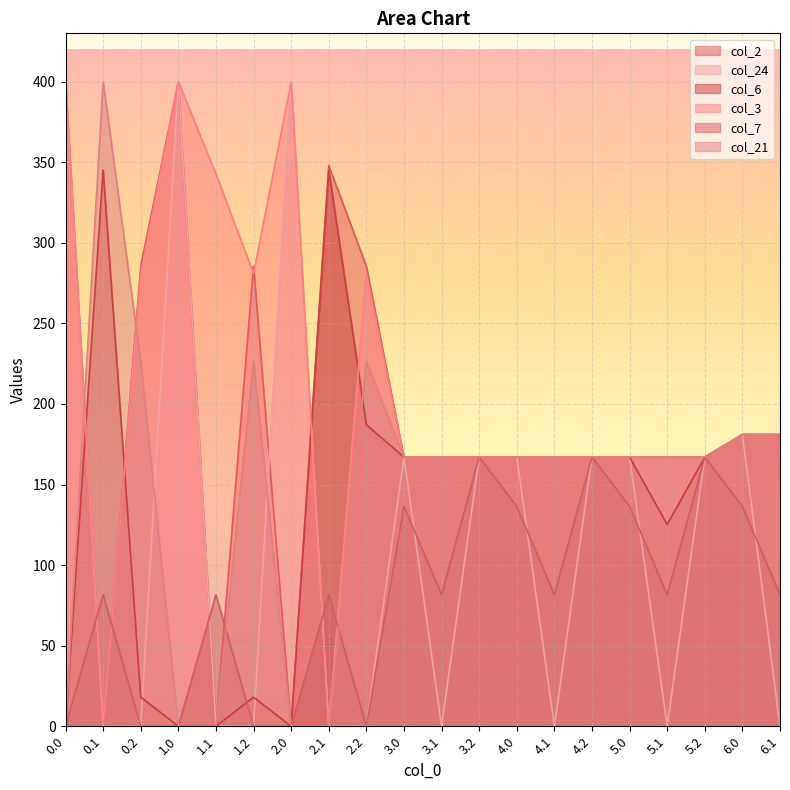

What is the difference between the second highest and minimum values in the col_7 series?

167.0